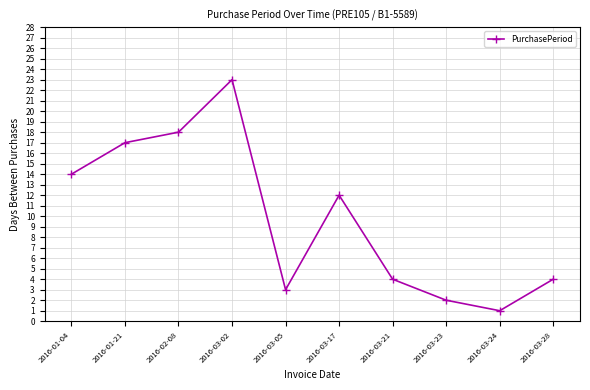

At which label is the value closest to 12?

2016-03-17